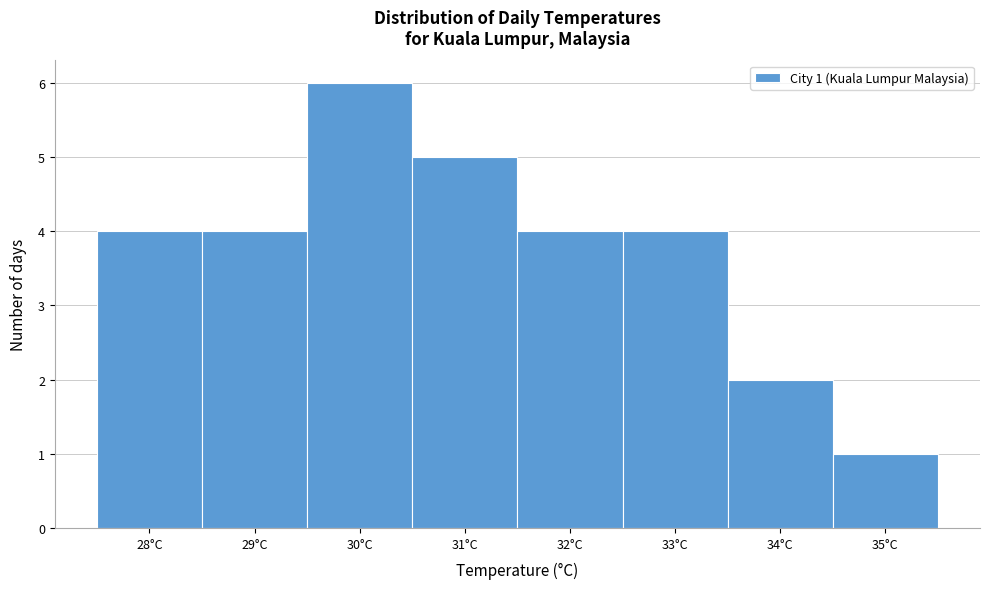

Which range on the x-axis has the tallest bar?

29.5 to 30.5